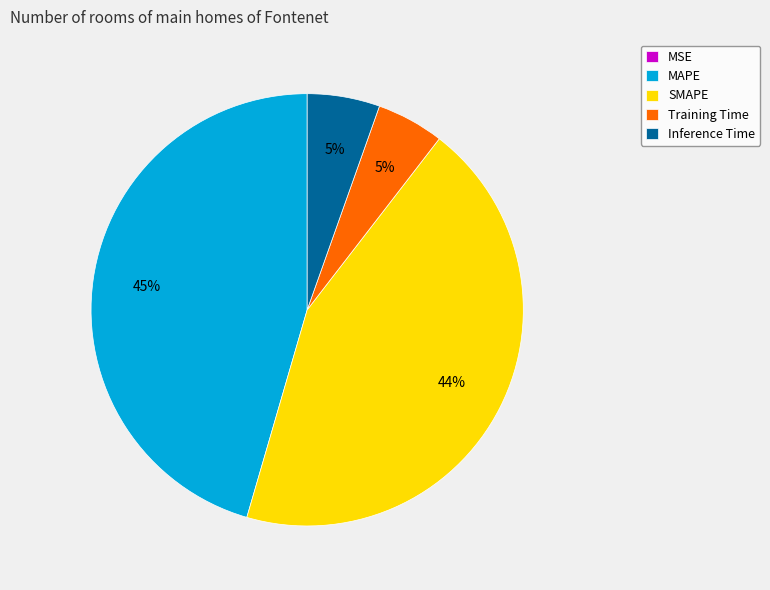

To the nearest percent, what is the combined percentage of MAPE and Inference Time?

51%